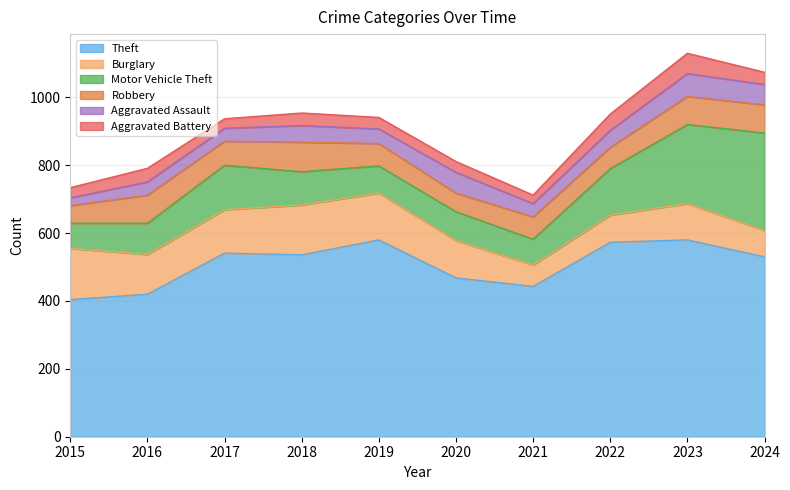

In Motor Vehicle Theft, how many points are lower than both neighbors (excluding endpoints)?

2